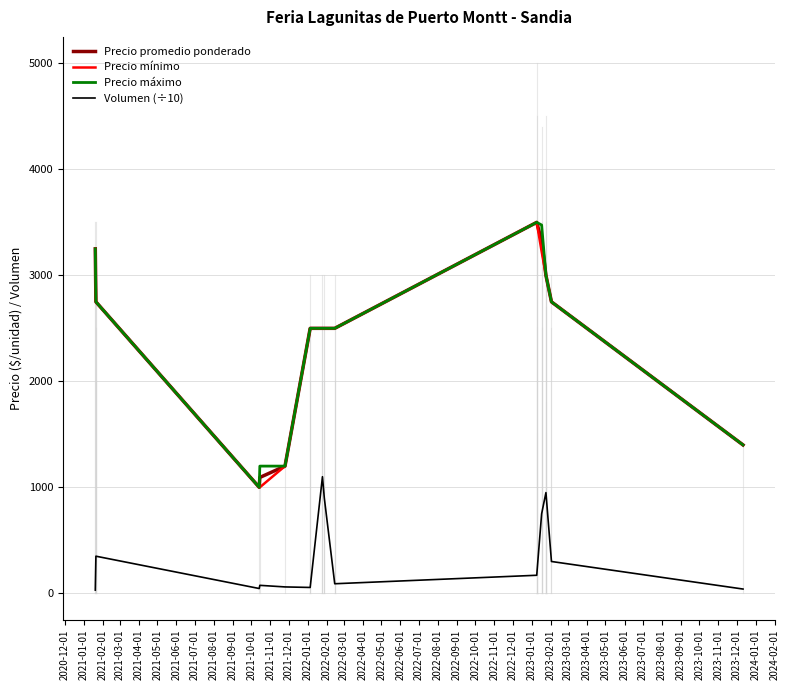

What is the lowest value of the Precio máximo series?

1000